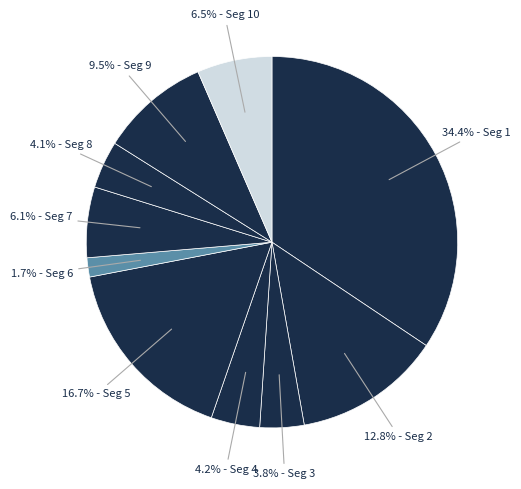

Count the number of slices in the pie.

10